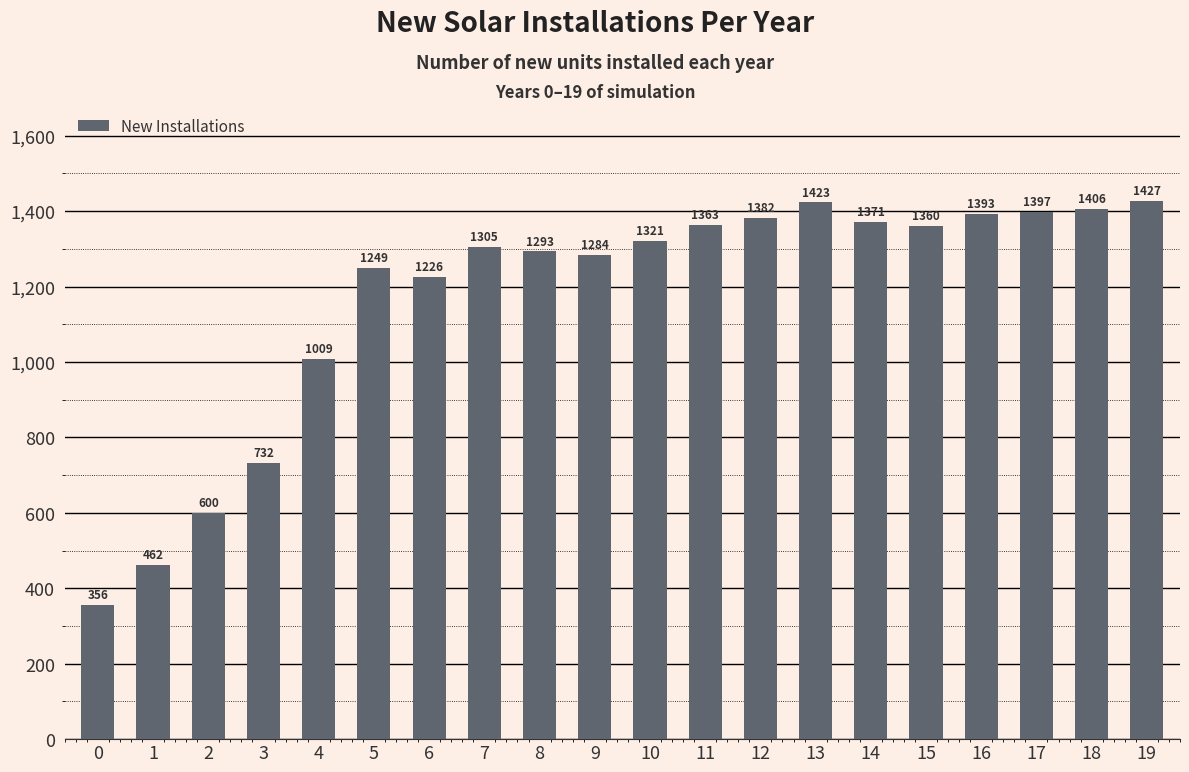

Reading left to right, extract all data points from this chart.

0=356	1=462	2=600	3=732	4=1009	5=1249	6=1226	7=1305	8=1293	9=1284	10=1321	11=1363	12=1382	13=1423	14=1371	15=1360	16=1393	17=1397	18=1406	19=1427